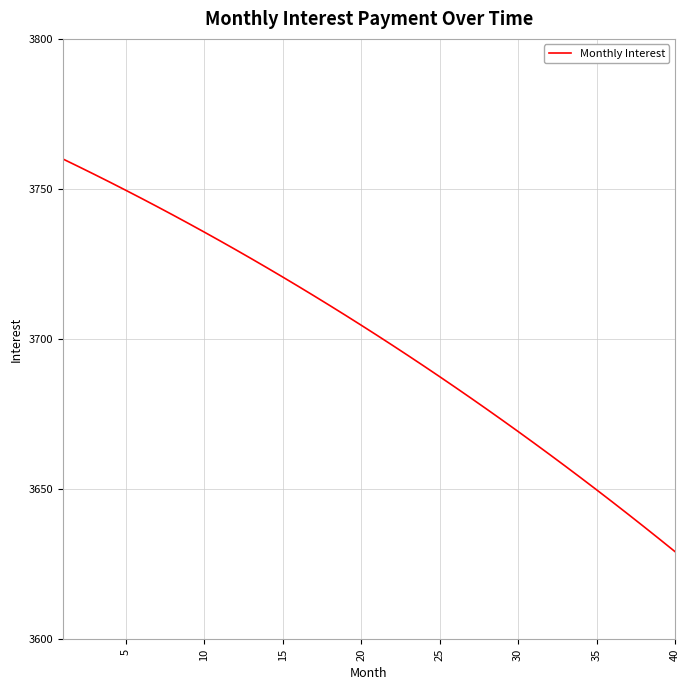

Reading left to right, extract all data points from this chart.

3760.0	3757.5	3754.9	3752.3	3749.6	3746.9	3744.2	3741.4	3738.5	3735.7	3732.8	3729.8	3726.8	3723.8	3720.7	3717.6	3714.4	3711.2	3708.0	3704.7	3701.3	3697.9	3694.5	3691.0	3687.5	3683.9	3680.3	3676.7	3673.0	3669.2	3665.5	3661.6	3657.7	3653.8	3649.8	3645.8	3641.7	3637.6	3633.4	3629.2